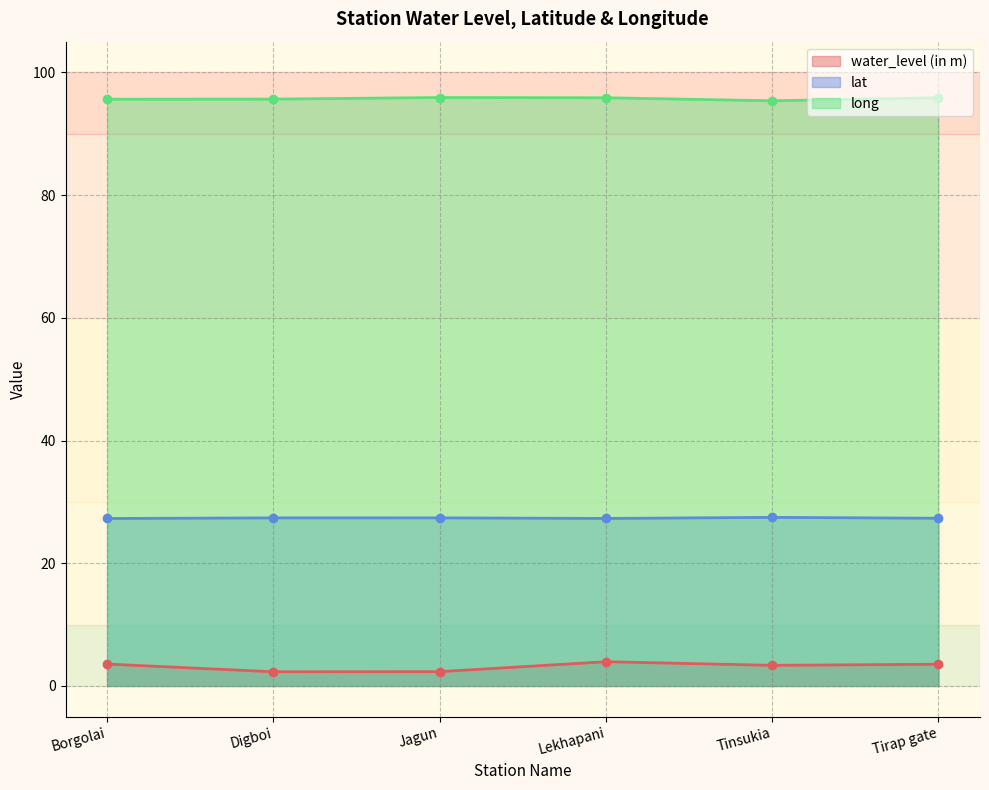

List the series in order of their overall mean, highest first.

long, lat, water_level (in m)